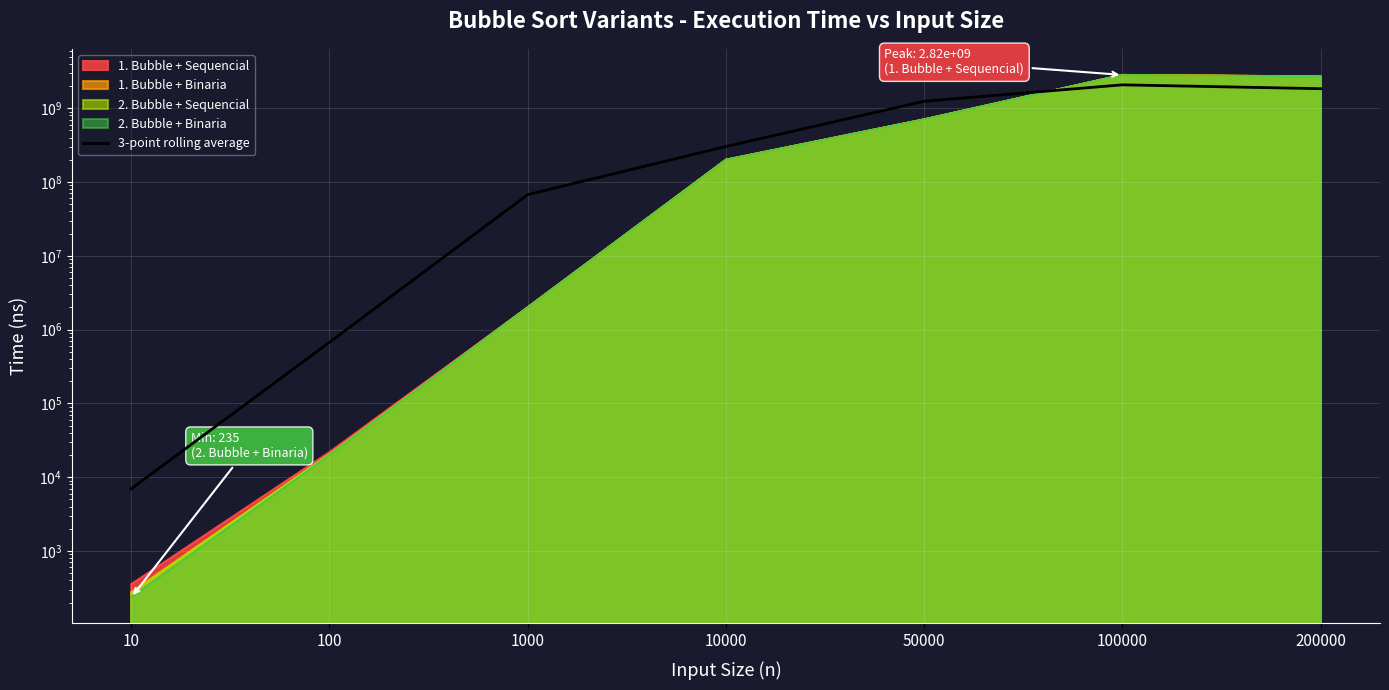

How many values are below 302383773?

3